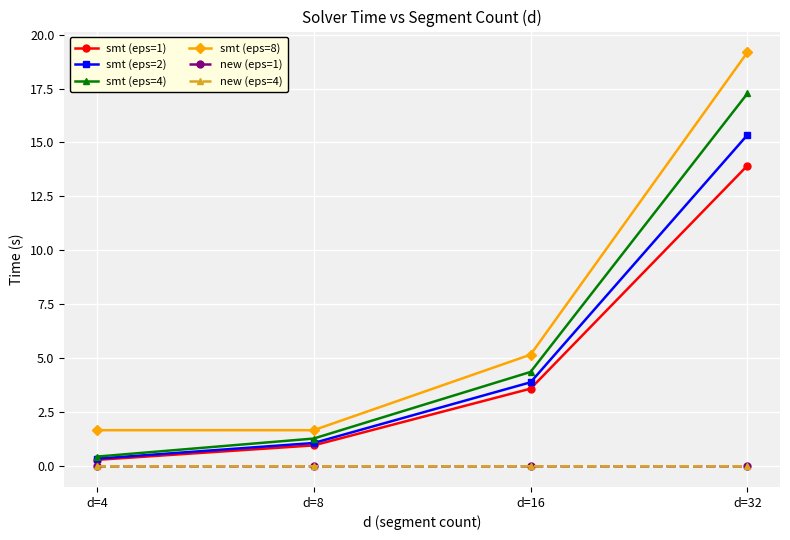

The value of smt (eps=1) at d=16 is 3.6. True or false?

True